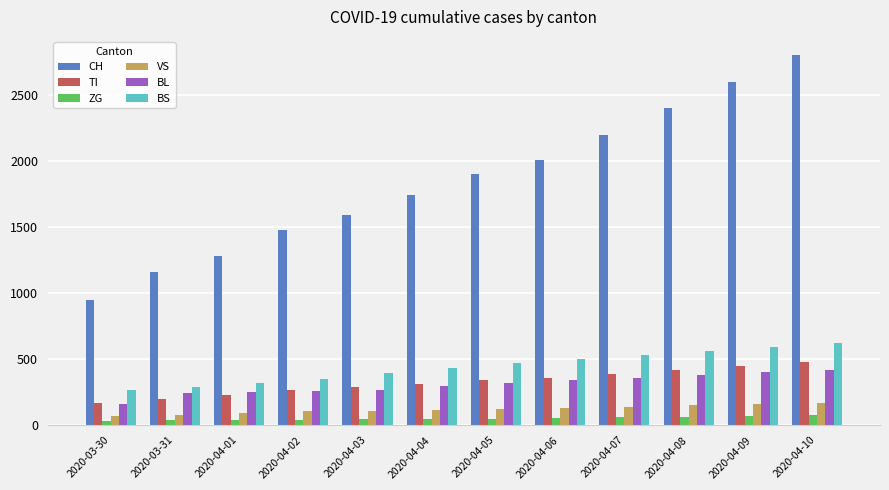

Is it true that TI equals 550 at 2020-04-08?

False